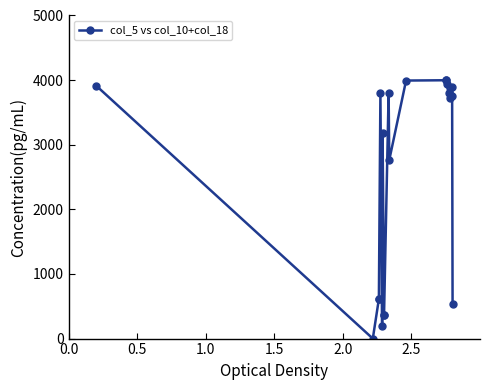

What is the difference between the second highest and second lowest values?

3807.4